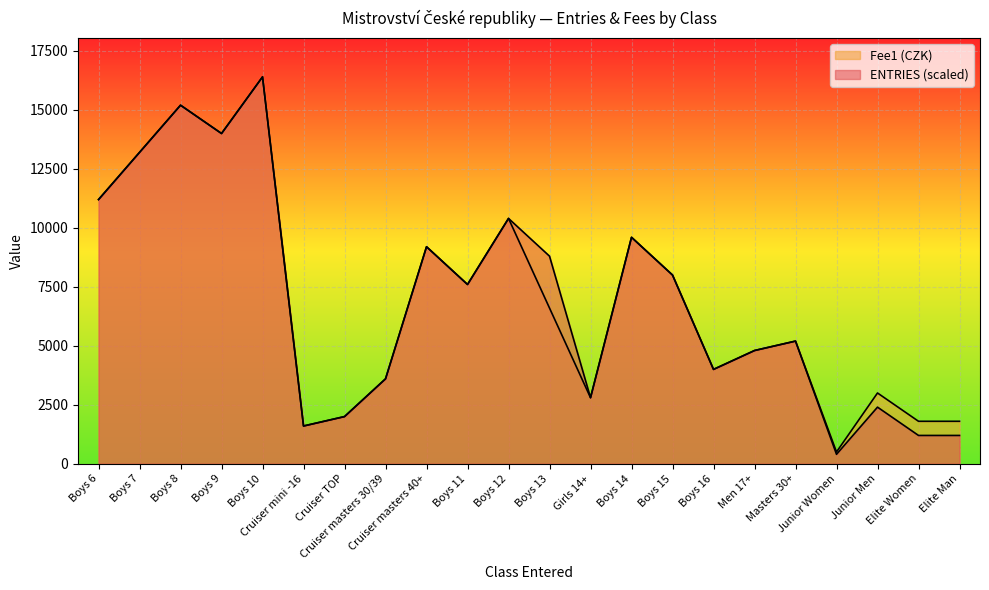

Rank the categories by Fee1 value from lowest to highest.

Junior Women, Cruiser mini -16, Elite Women, Elite Man, Cruiser TOP, Girls 14+, Junior Men, Cruiser masters 30/39, Boys 16, Men 17+, Masters 30+, Boys 13, Boys 11, Boys 15, Cruiser masters 40+, Boys 14, Boys 12, Boys 6, Boys 7, Boys 9, Boys 8, Boys 10